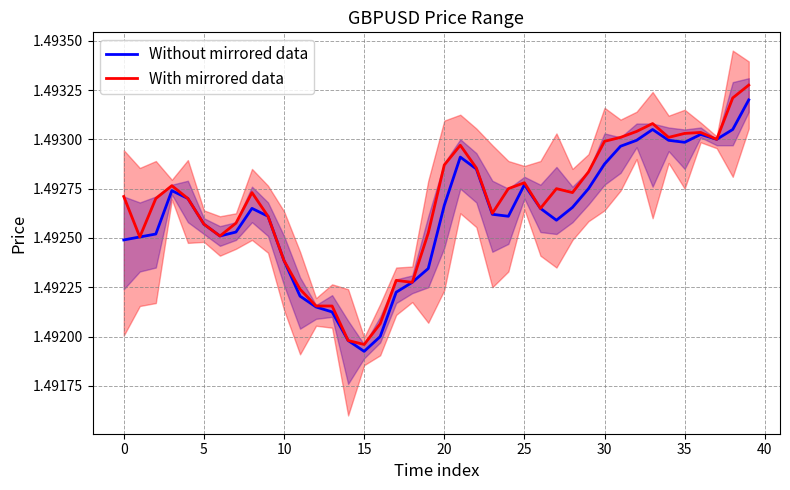

At which label does Without mirrored data reach its peak?

39